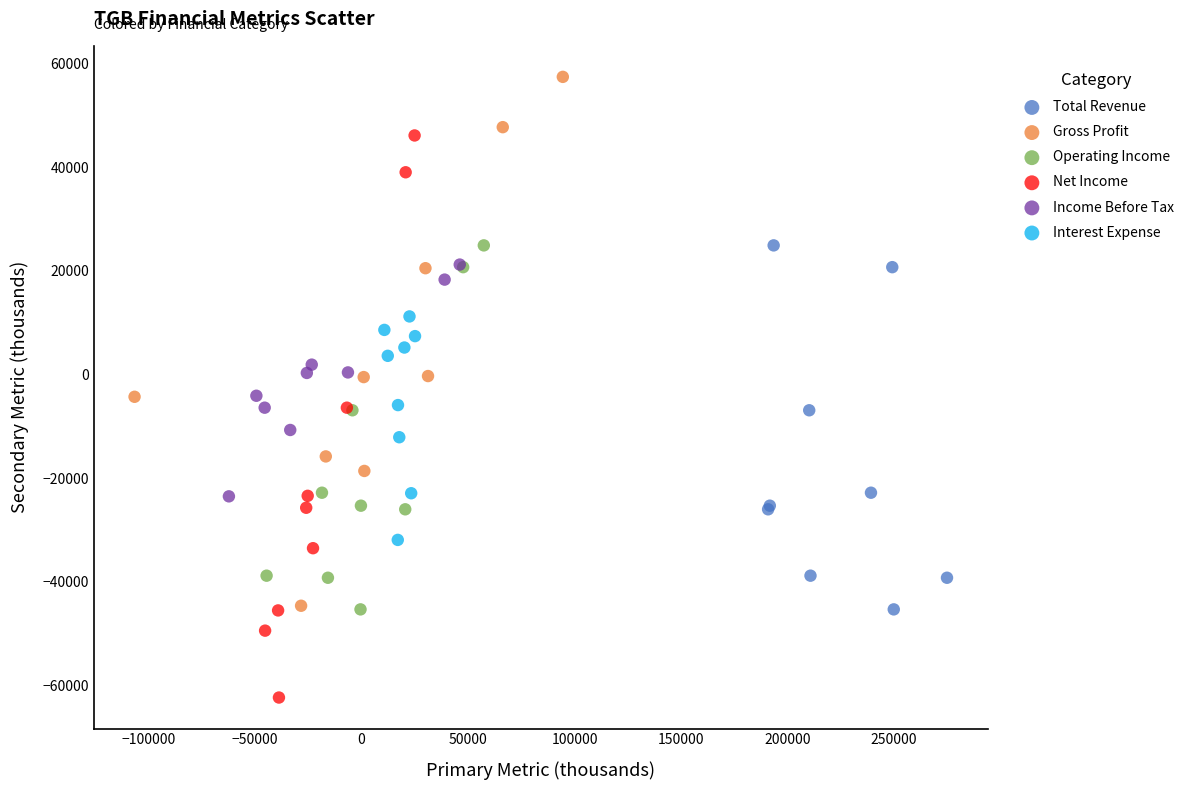

Which series has the widest spread of Y values?

Net Income